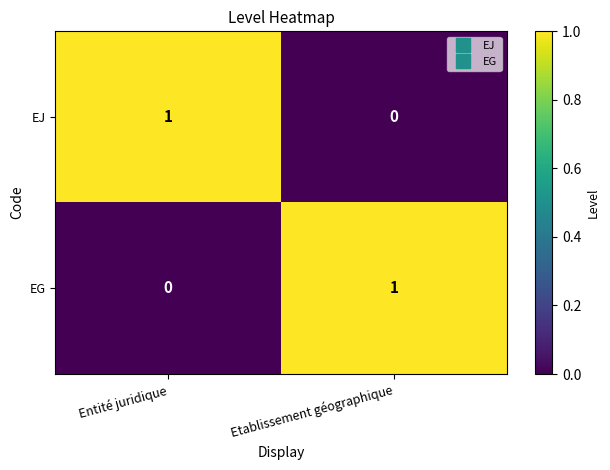

The EJ series shows 0 at Entité juridique. True or false?

False